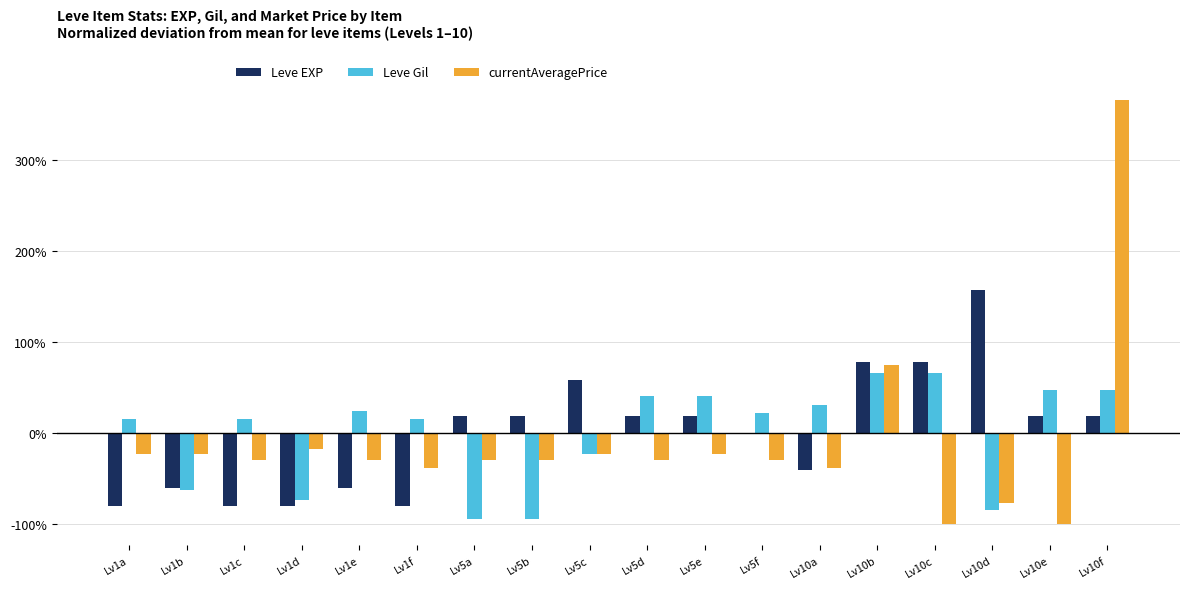

Which category has the highest value in the Leve EXP series?

Lv10d